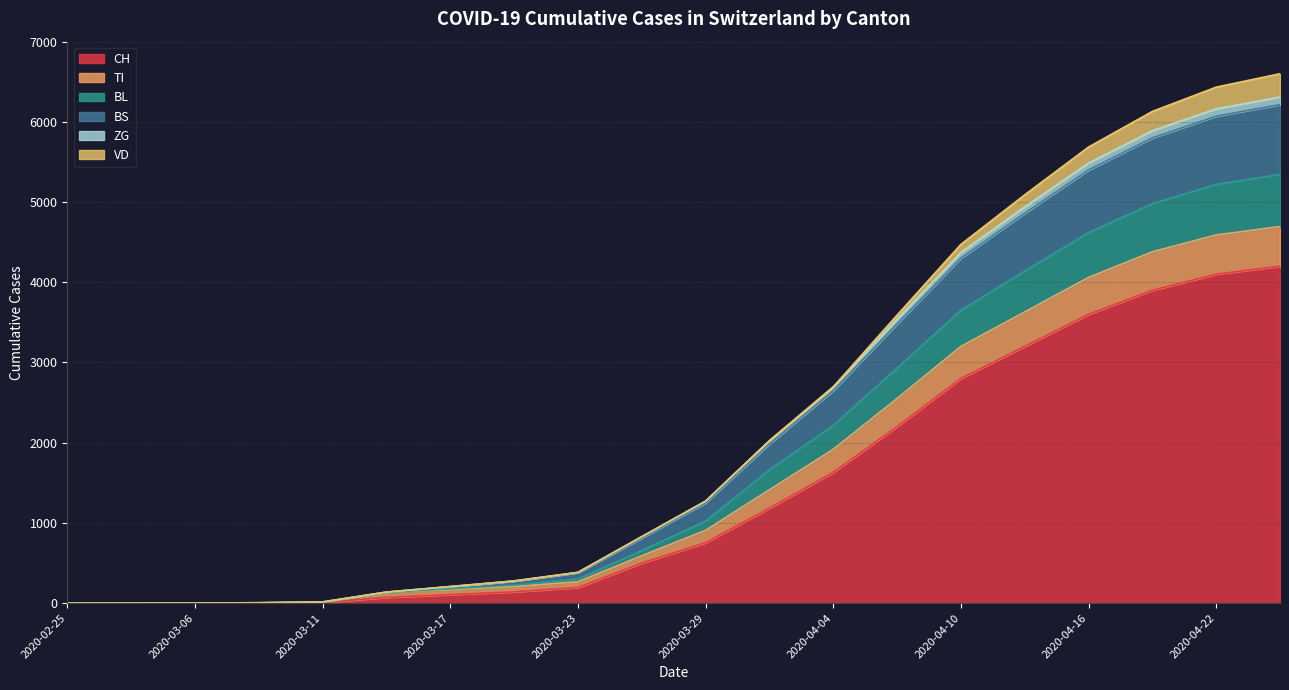

True or false: TI has a value of 3249 at 2020-04-25.

False